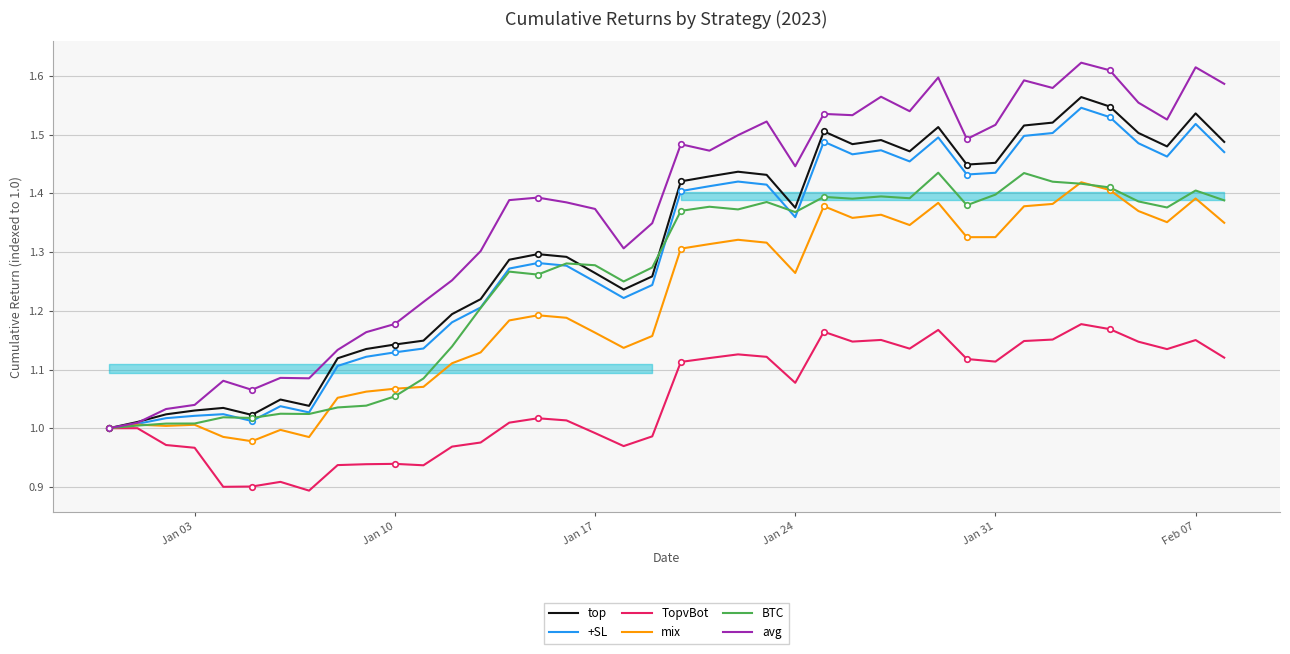

The value of BTC at Jan 10 is 0.4. True or false?

False